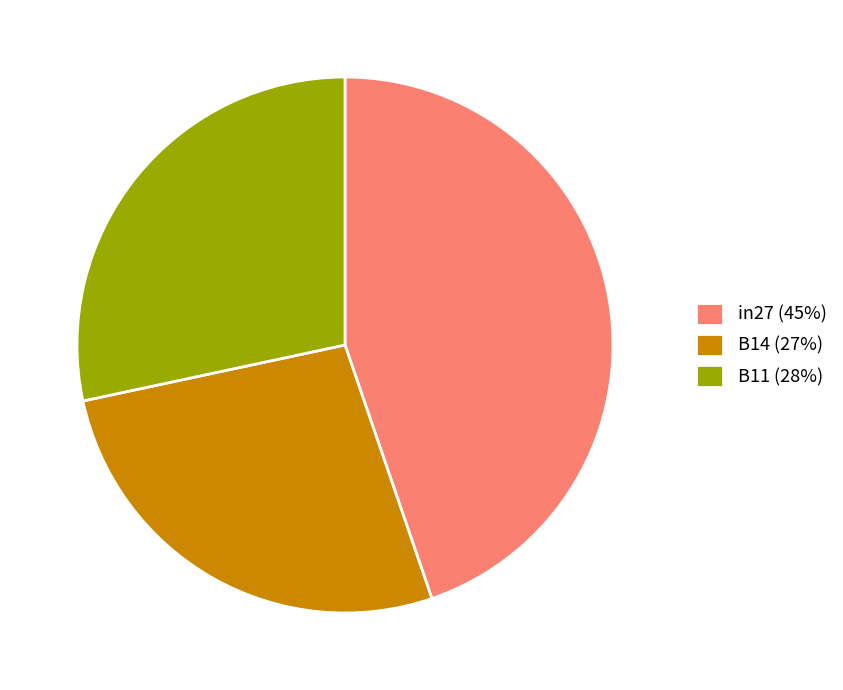

Does B14 account for over 50% of the chart?

No